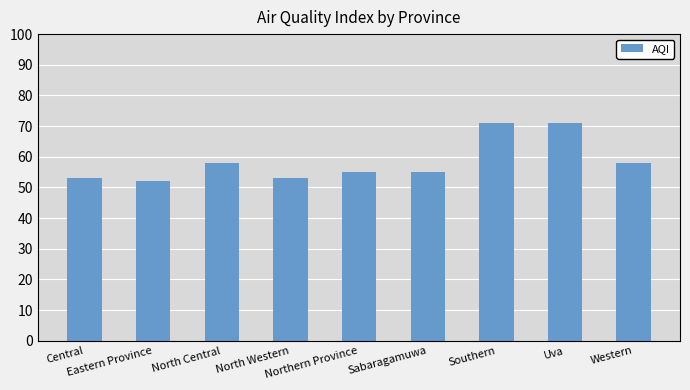

What is the label of the 8th bar from the left?

Uva